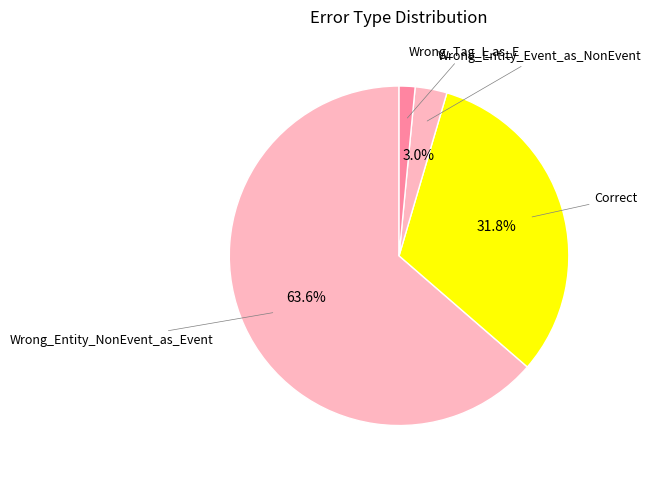

How many segments does this pie chart have?

4